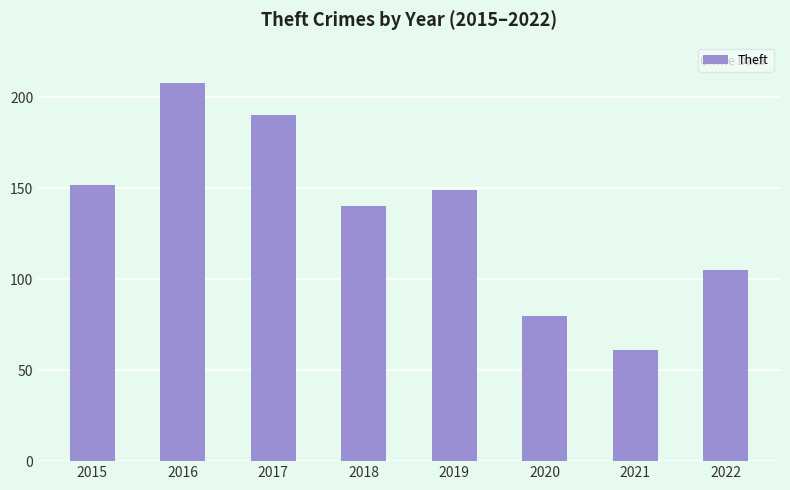

How many categories are shown in the chart?

8